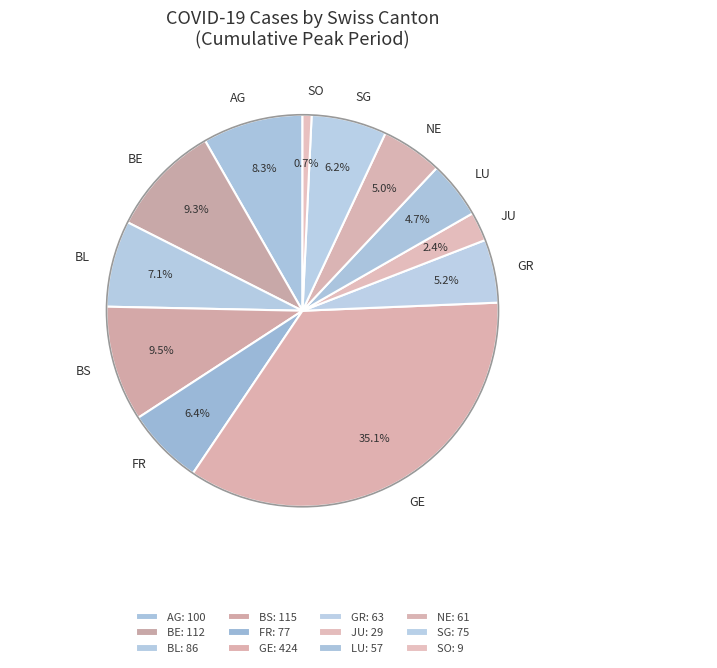

Count the number of slices in the pie.

12